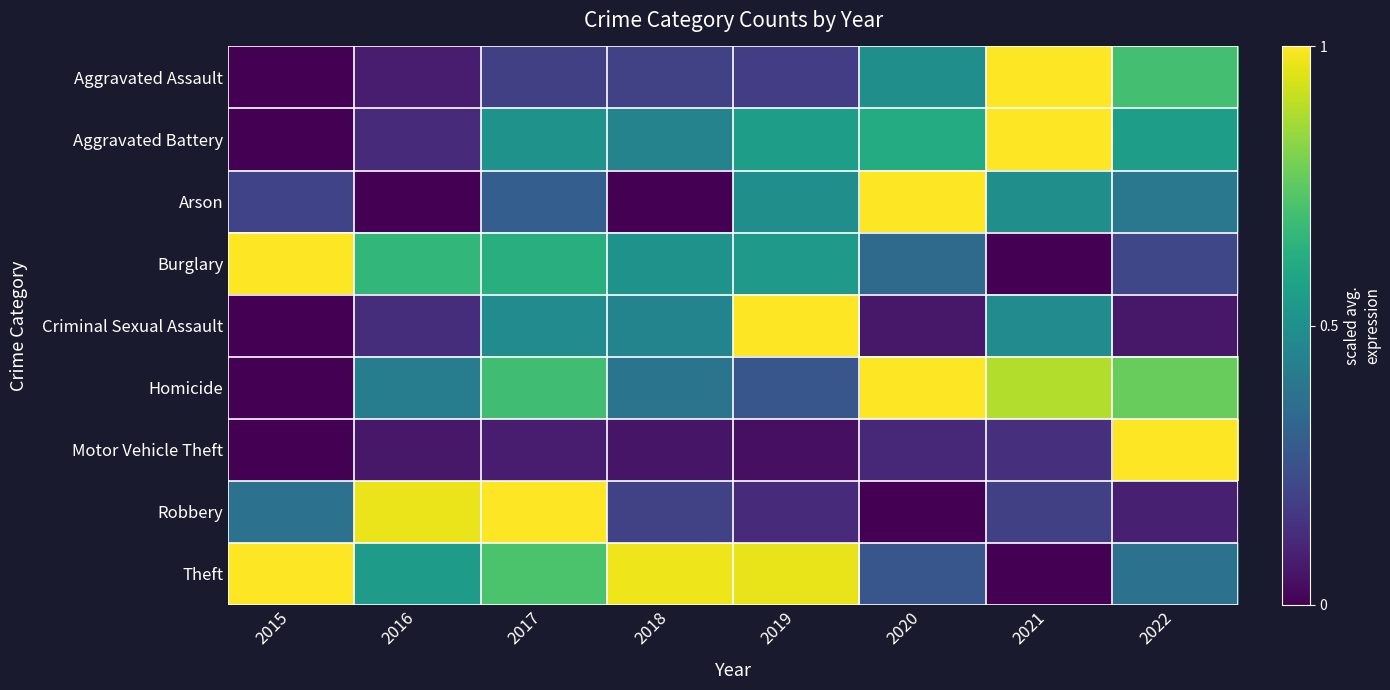

How many distinct data groups are displayed?

9